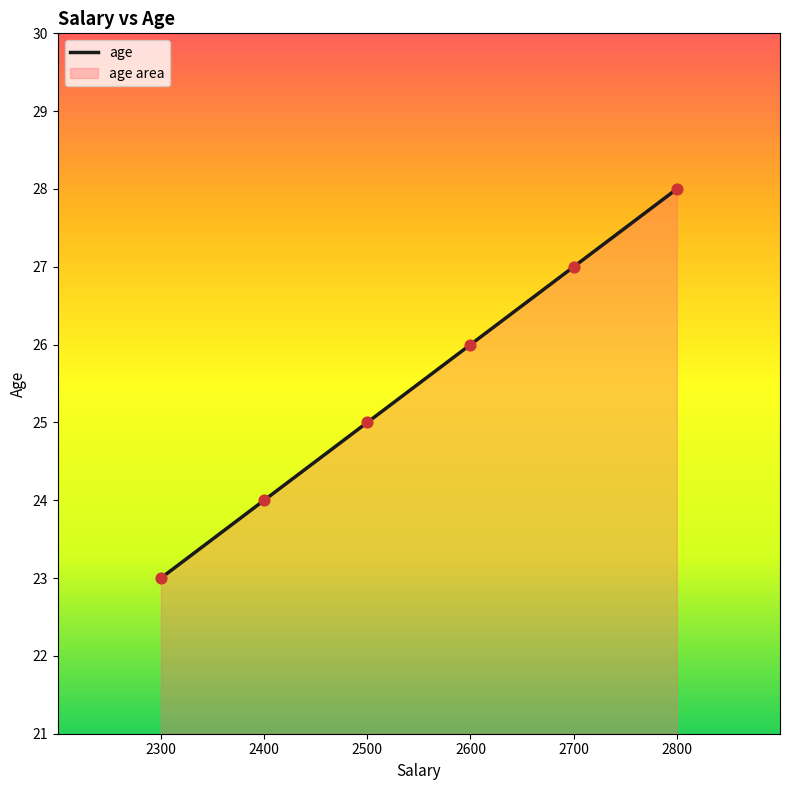

Which has a higher value, 2700 or 2400?

2700